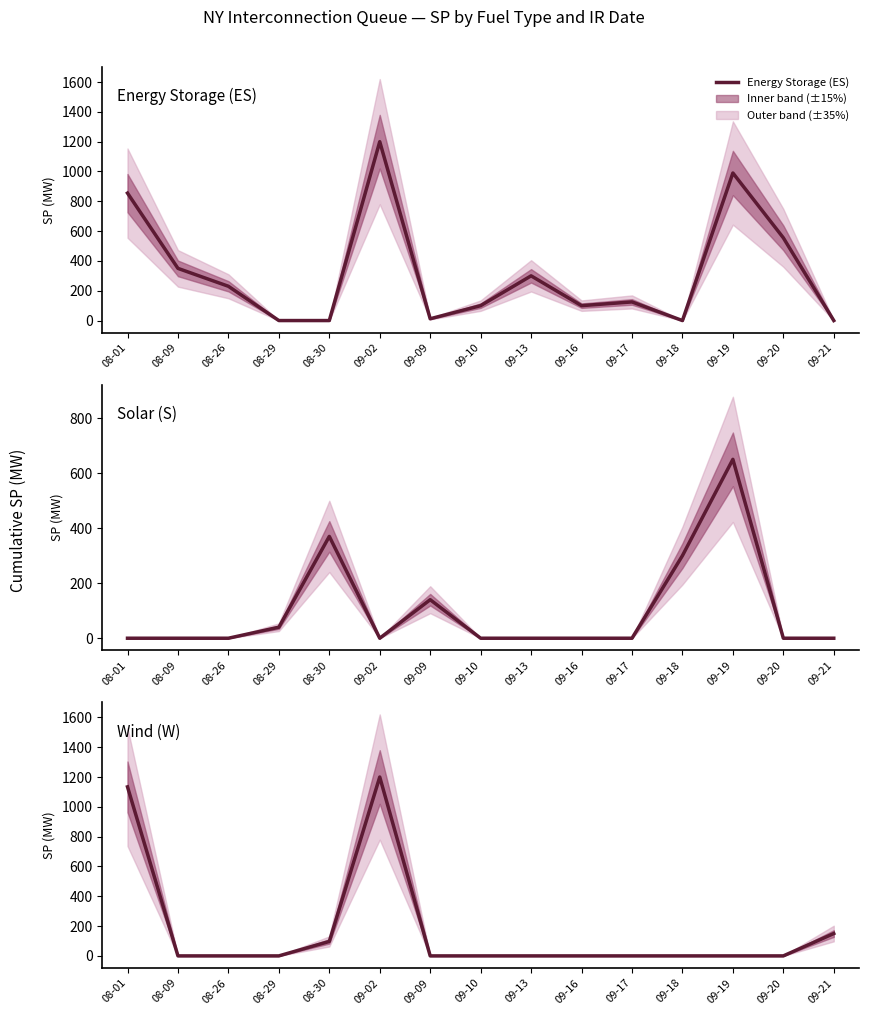

In Solar (S), how many points are higher than both neighbors (excluding endpoints)?

3